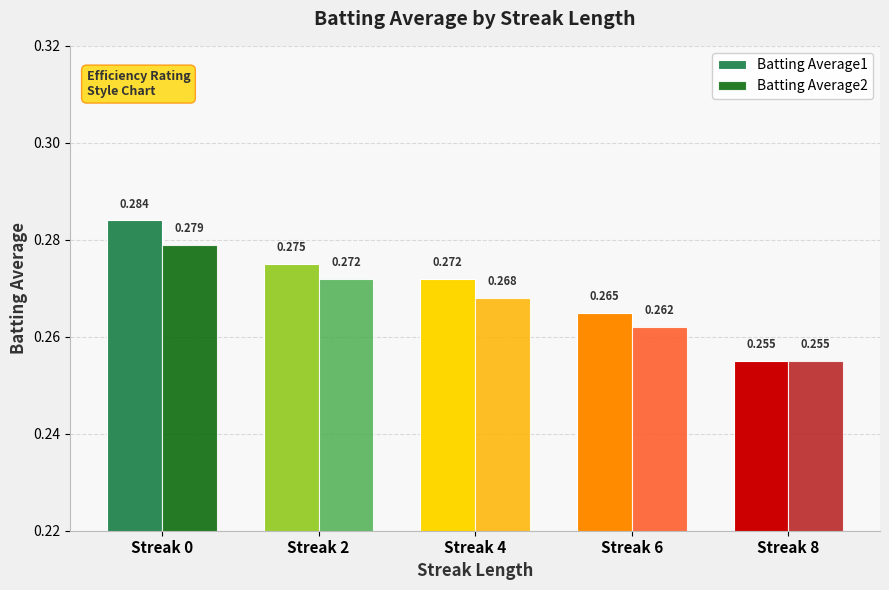

What is the value of the Batting Average2 bar at the 5th from the left?

0.3